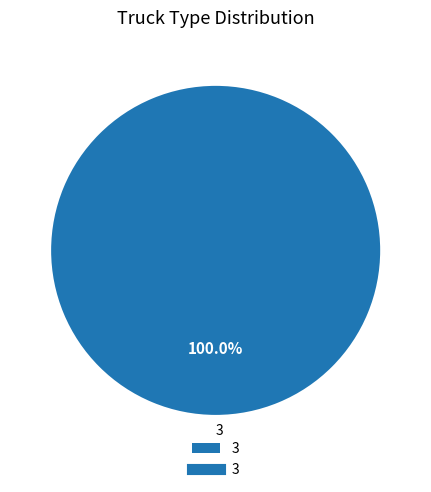

Rank the categories by value from highest to lowest.

3